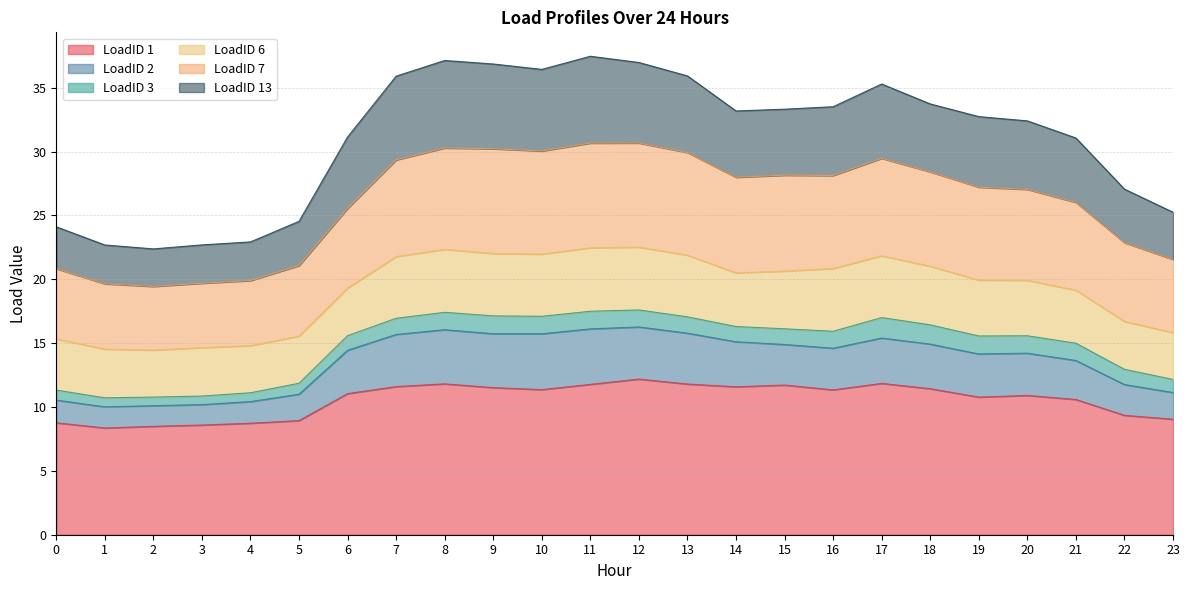

True or false: LoadID 2 has more than 0 interior local peaks.

True